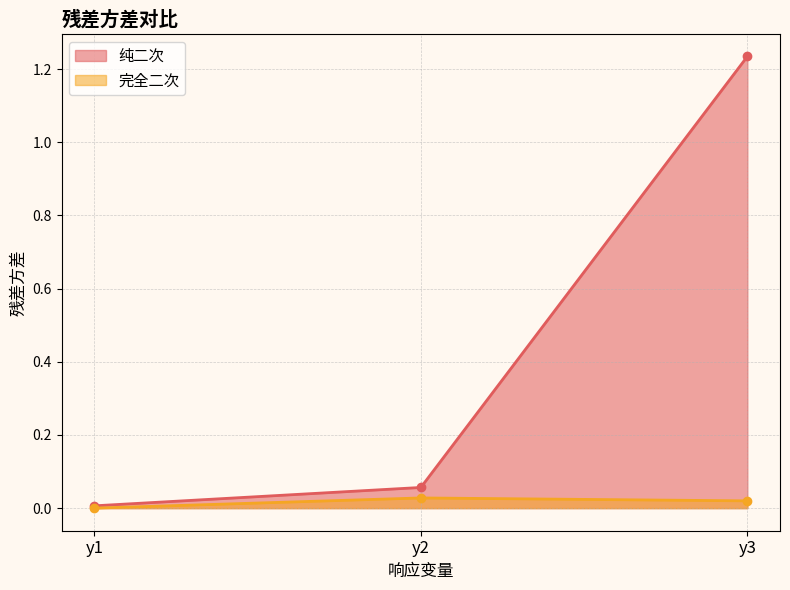

At which category is the sum across all series the highest?

y3